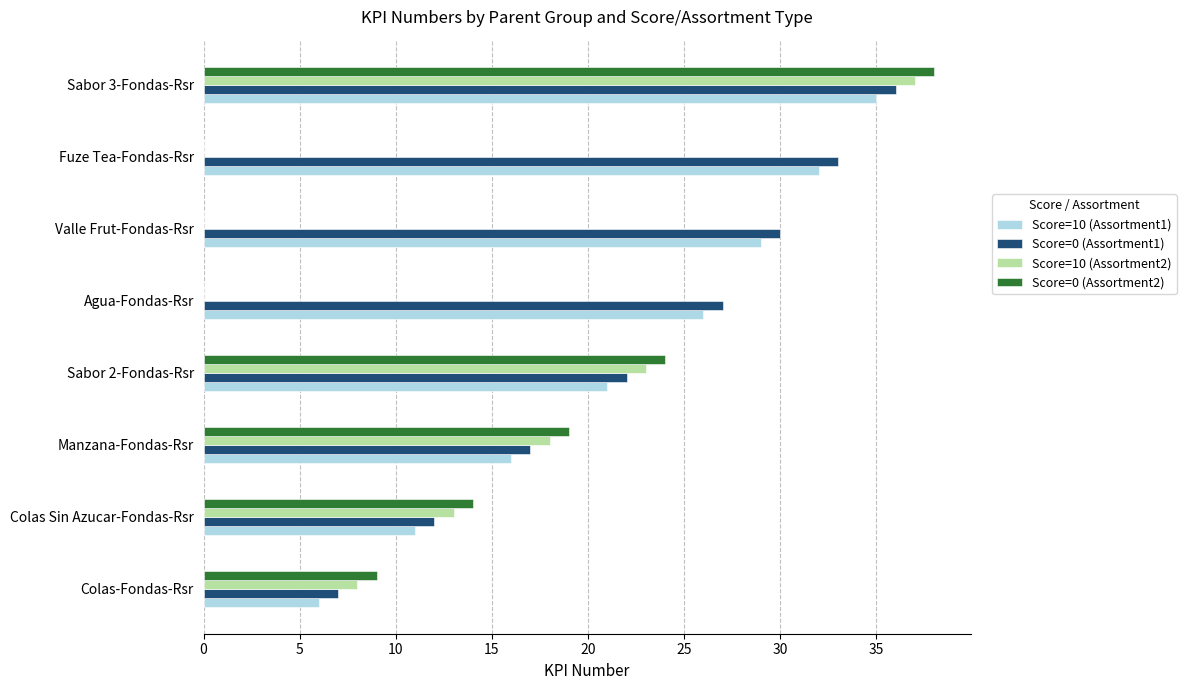

At which category is the sum across all series the highest?

Sabor 3-Fondas-Rsr